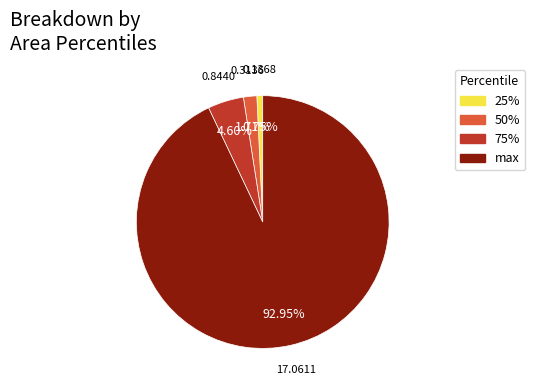

How many segments does this pie chart have?

4